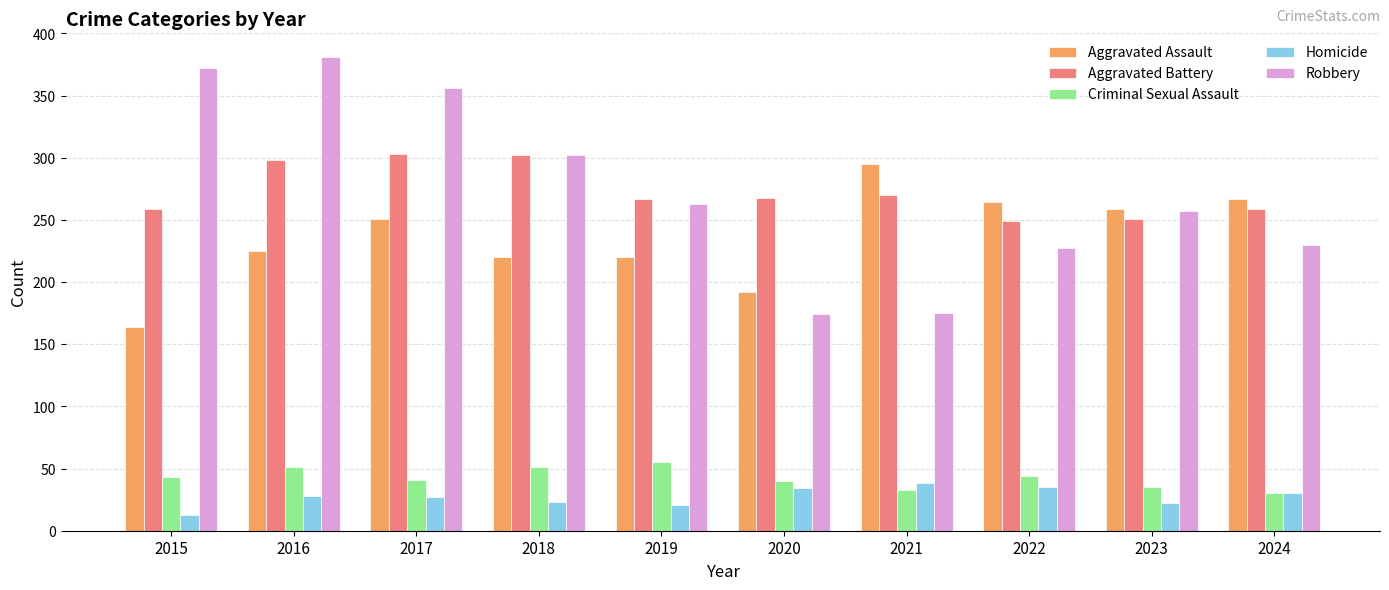

Is the value of Robbery at 2015 greater than the value of Homicide at 2017?

Yes